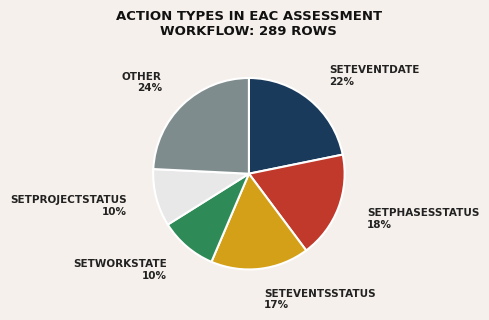

Does any single category account for the majority?

No